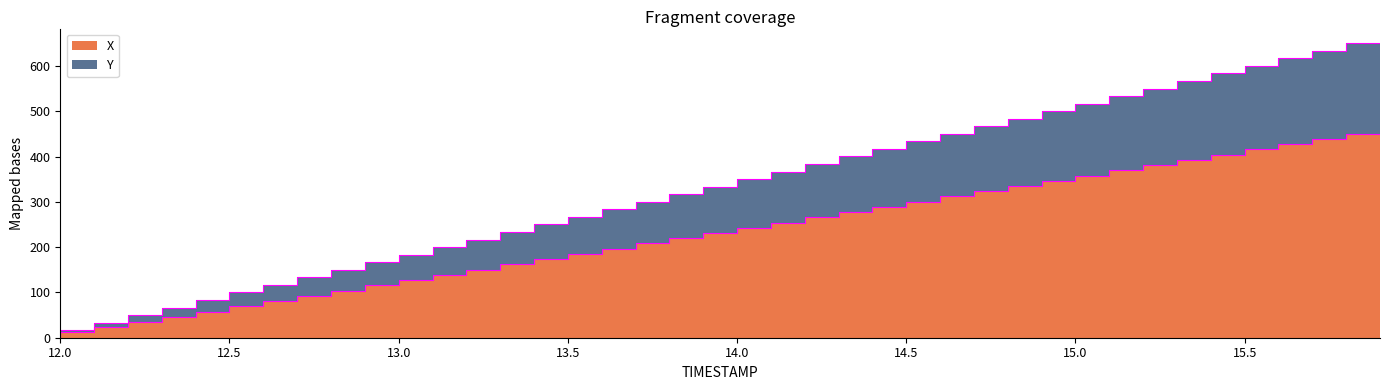

True or false: X and Y cross at least once.

False